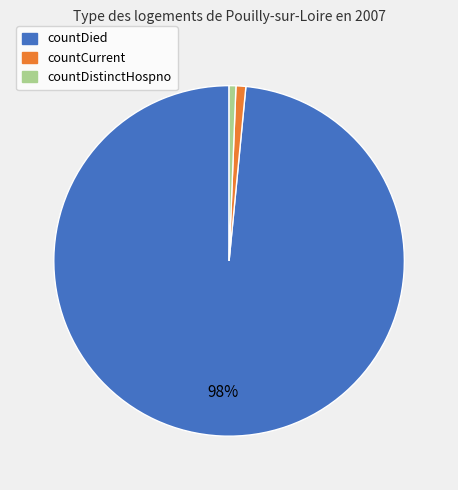

To the nearest percent, what is the average slice percentage?

33%